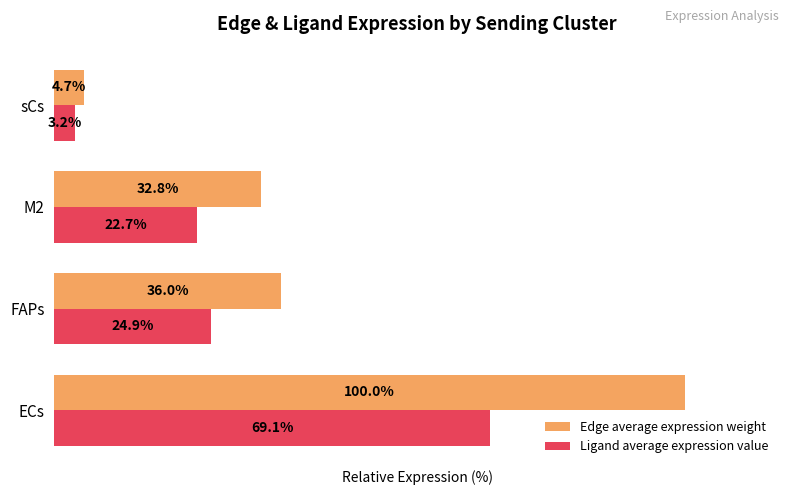

Which category has the highest value across all series?

ECs